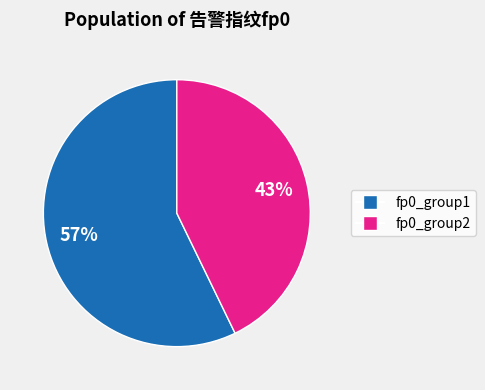

To the nearest percent, what is the difference between the largest and smallest slice percentages?

14%